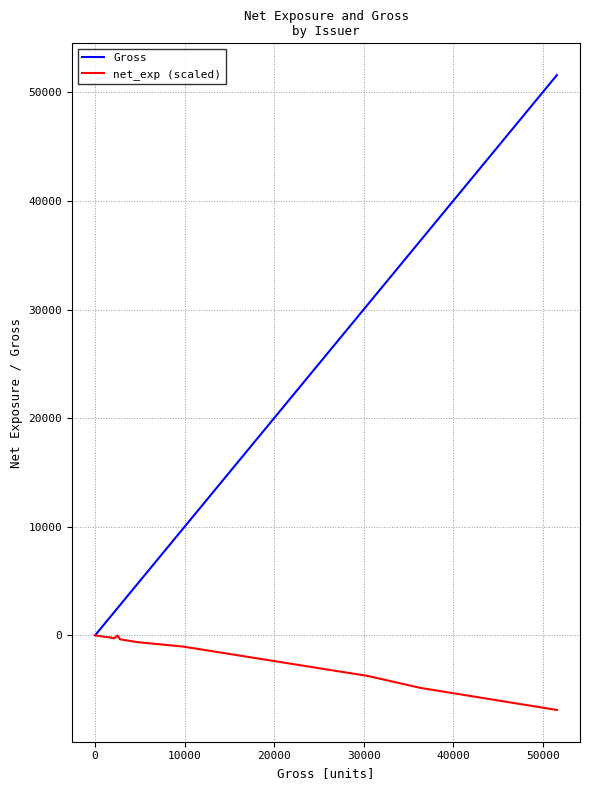

Count the number of categories in the chart.

20